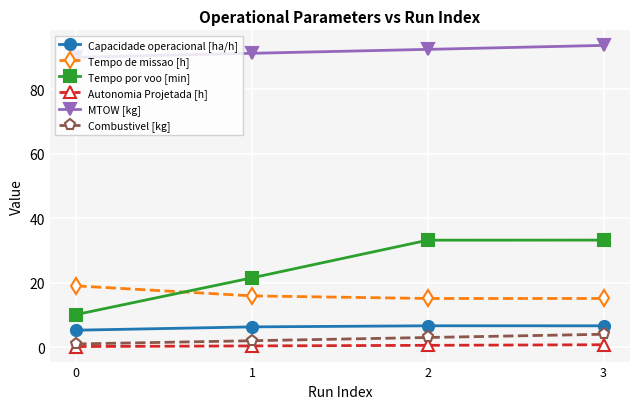

Is this an area chart (filled region under the line)?

No